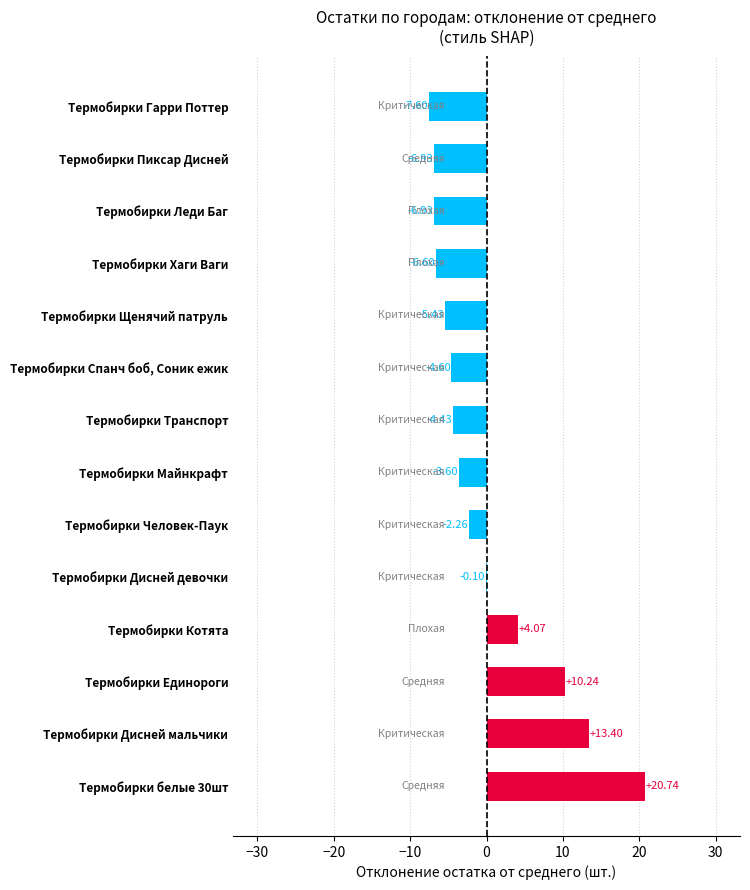

At which label is the value closest to 6?

Термобирки Котята